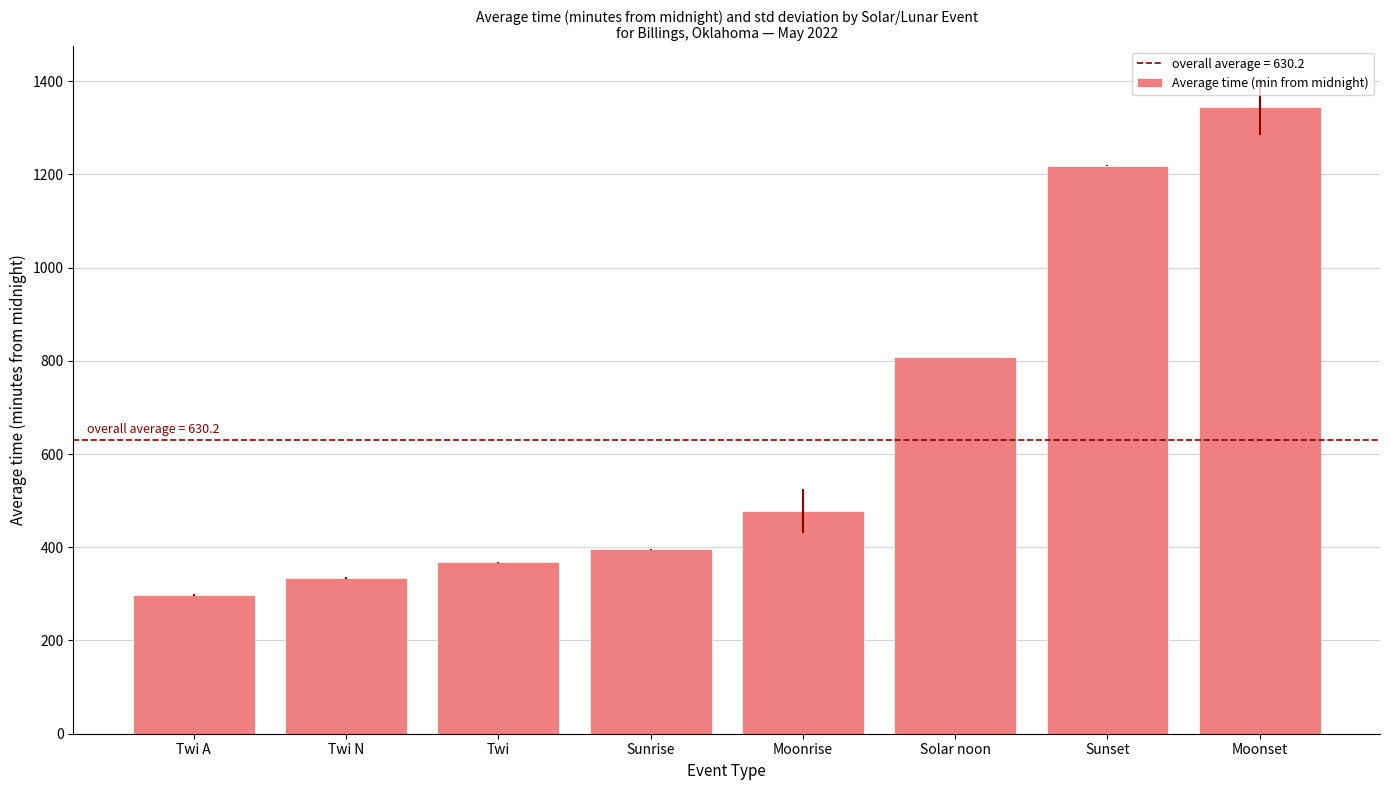

What is the change in value from Twi A to Sunset?

+920.5